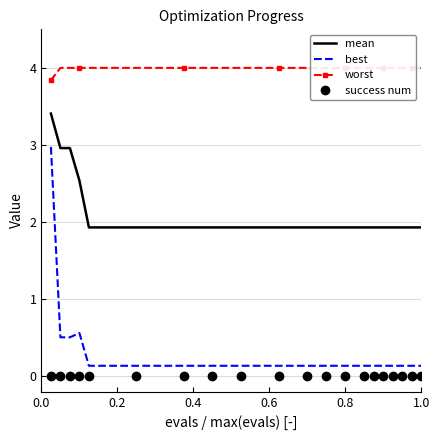

What is the total value across all series at 14?

6.1